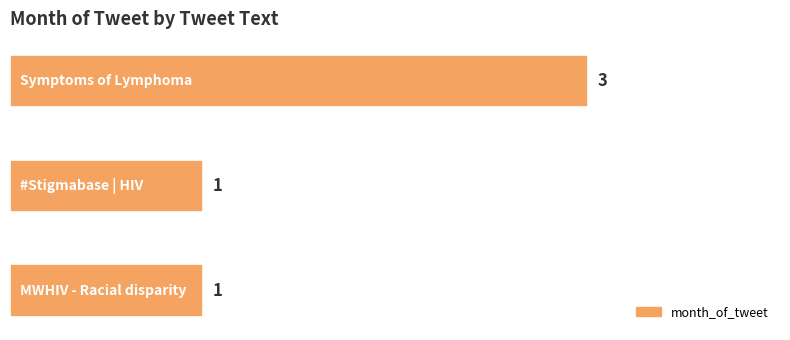

What is the sum of all values?

5